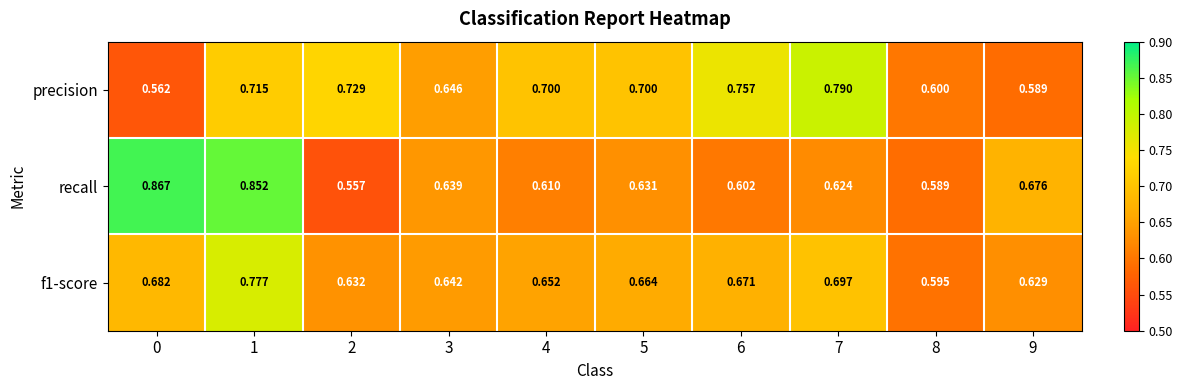

Is the value of recall at 0 greater than the value of f1-score at 3?

Yes